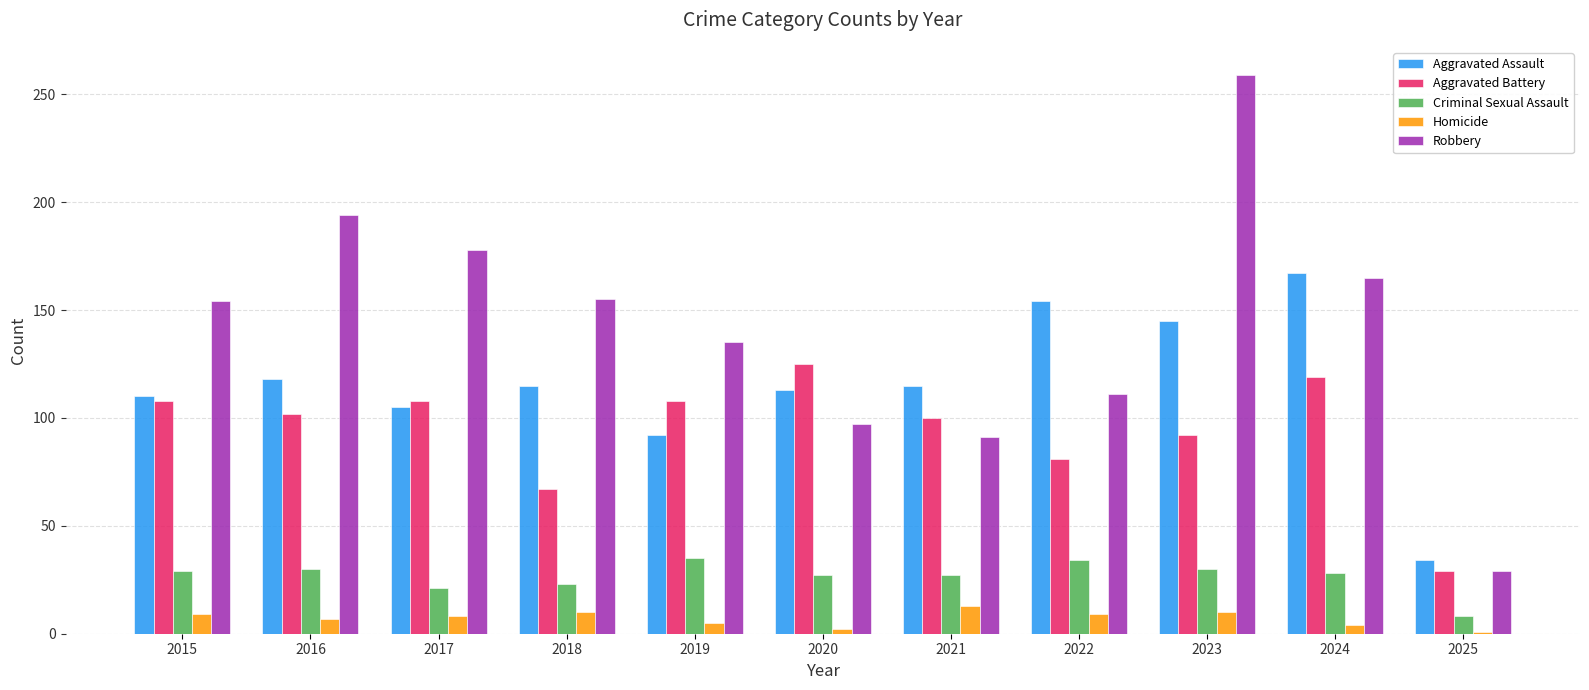

What value does the Criminal Sexual Assault series have at 2018?

23